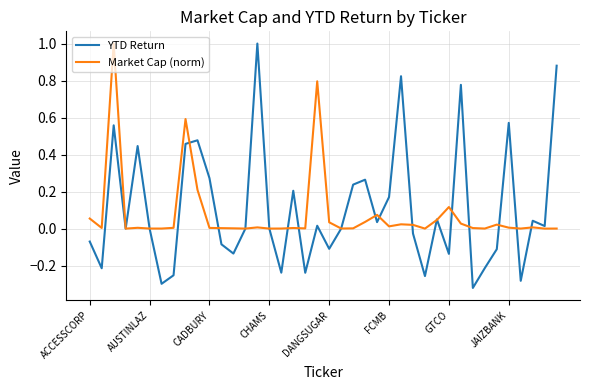

What is the maximum value for Market Cap (norm)?

1.0